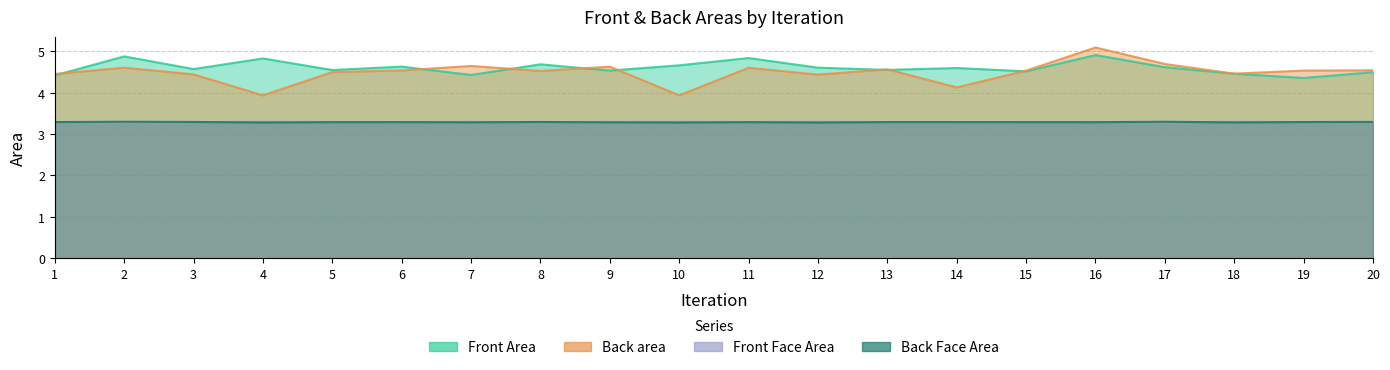

At which category does the chart reach its minimum across all series?

2